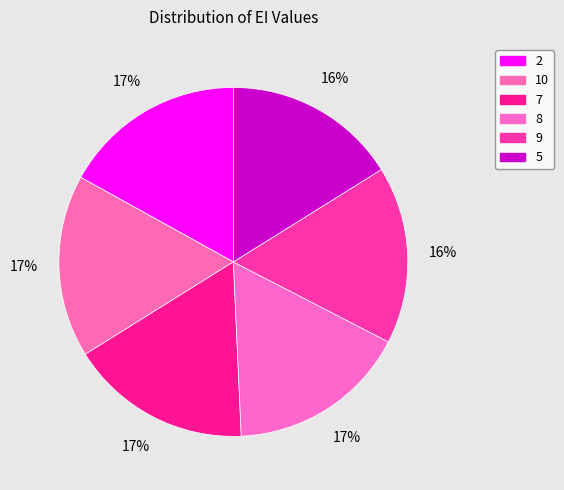

Is it true that 10 is 3% of the pie?

False